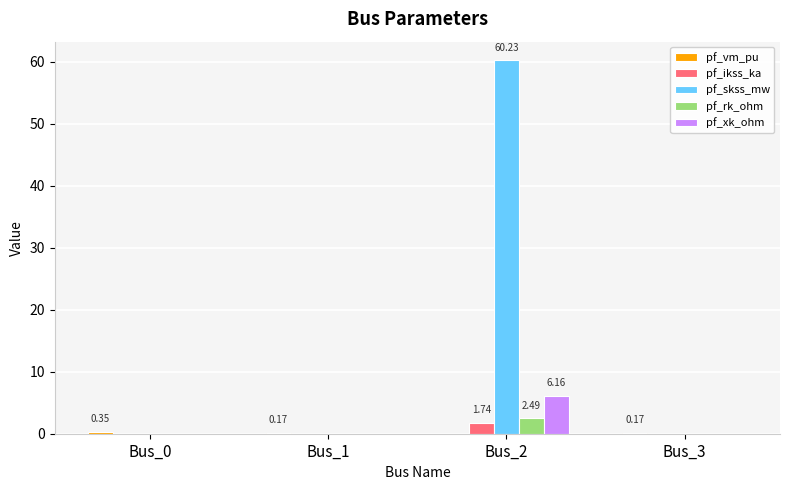

Which series changed the most between Bus_1 and Bus_2?

pf_skss_mw